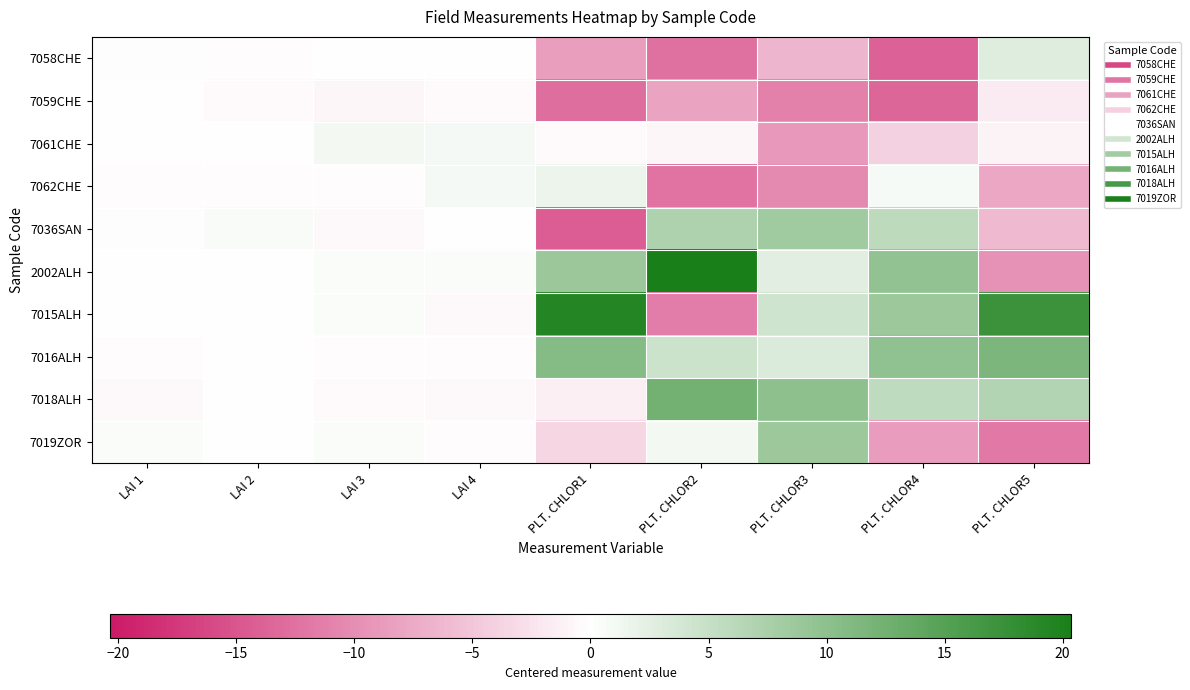

How many distinct data groups are displayed?

10